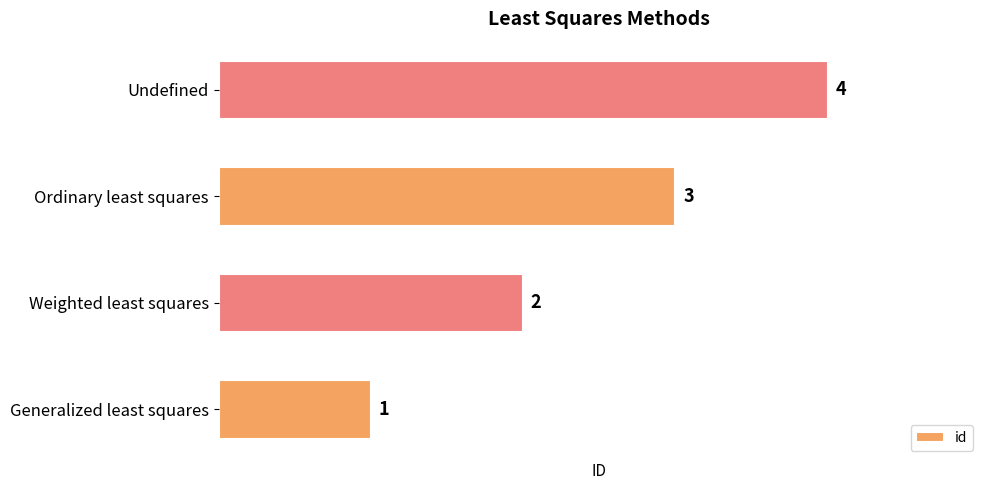

How many values are between 2 and 4?

3